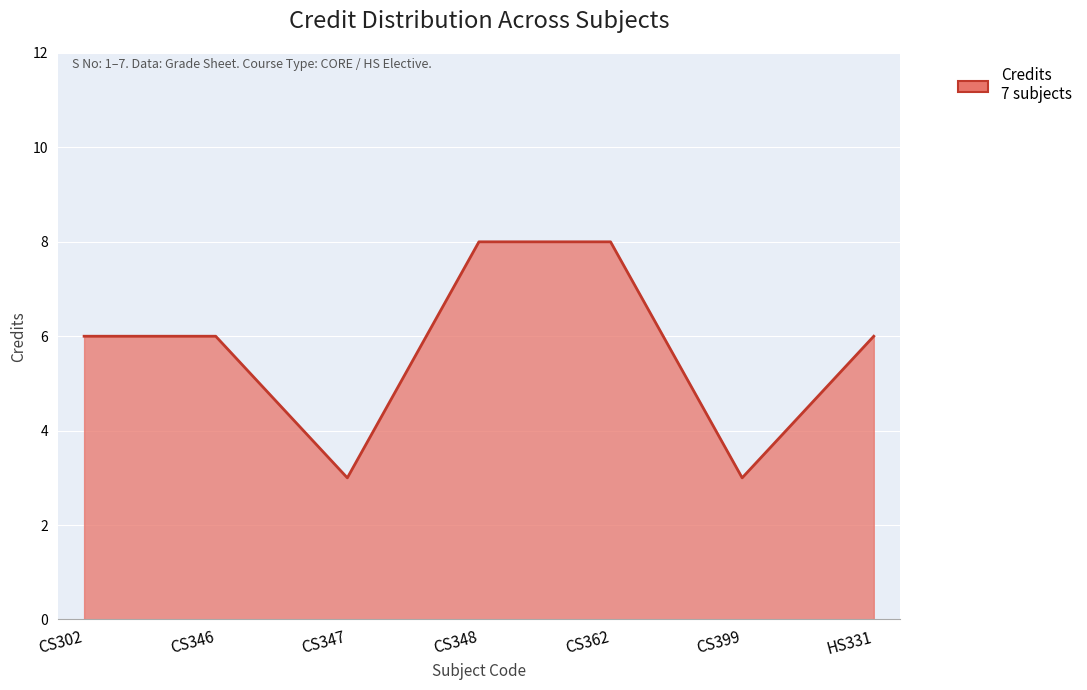

The value at CS347 is 1. True or false?

False